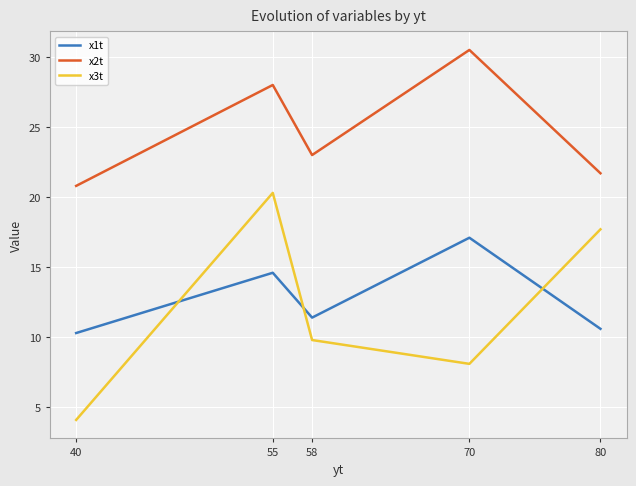

What value does the x3t series have at 55?

20.3